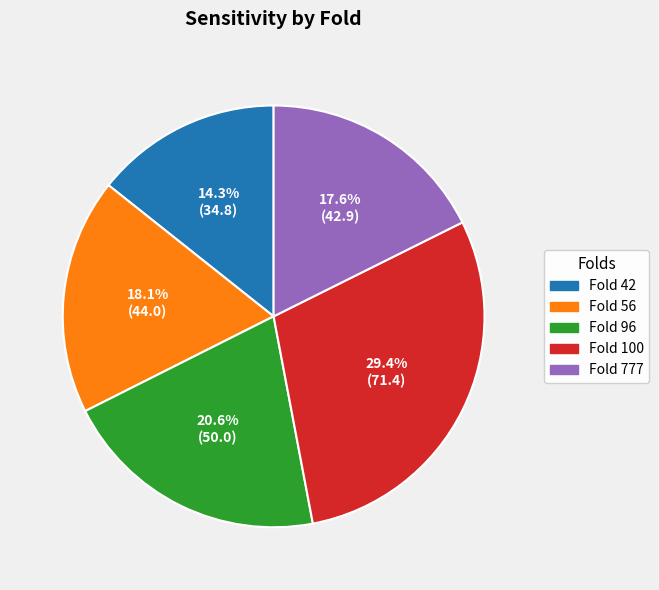

Is there any slice that represents more than half of the pie?

No